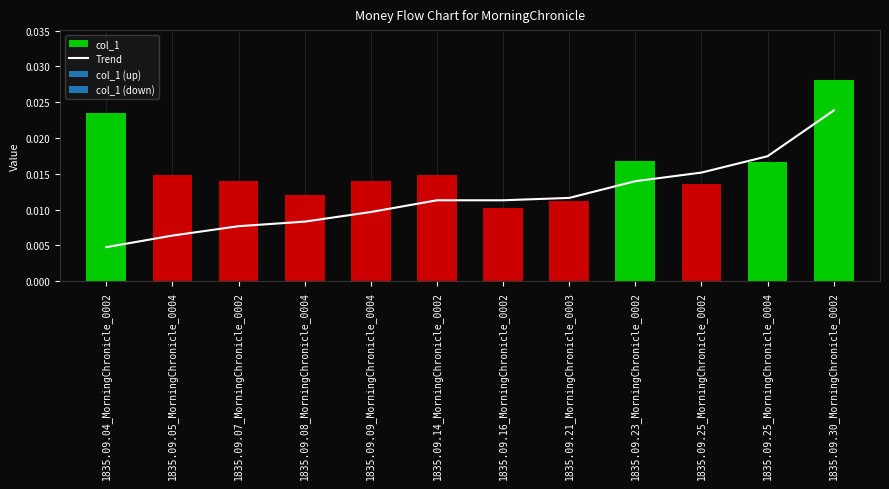

Where is Trend nearest to the value 0?

1835.09.04_MorningChronicle_0002